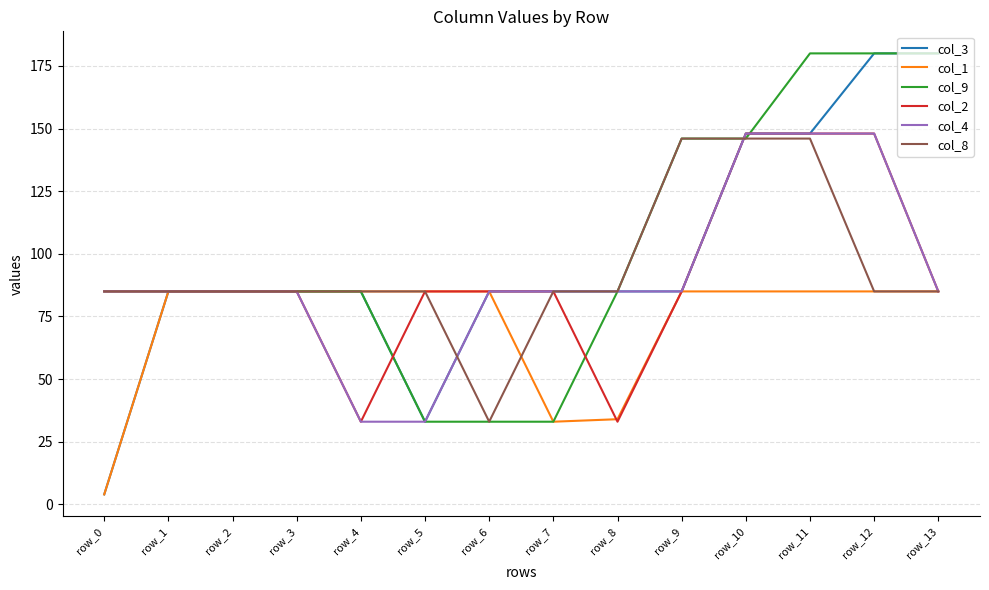

At which category is the sum across all series the highest?

row_11